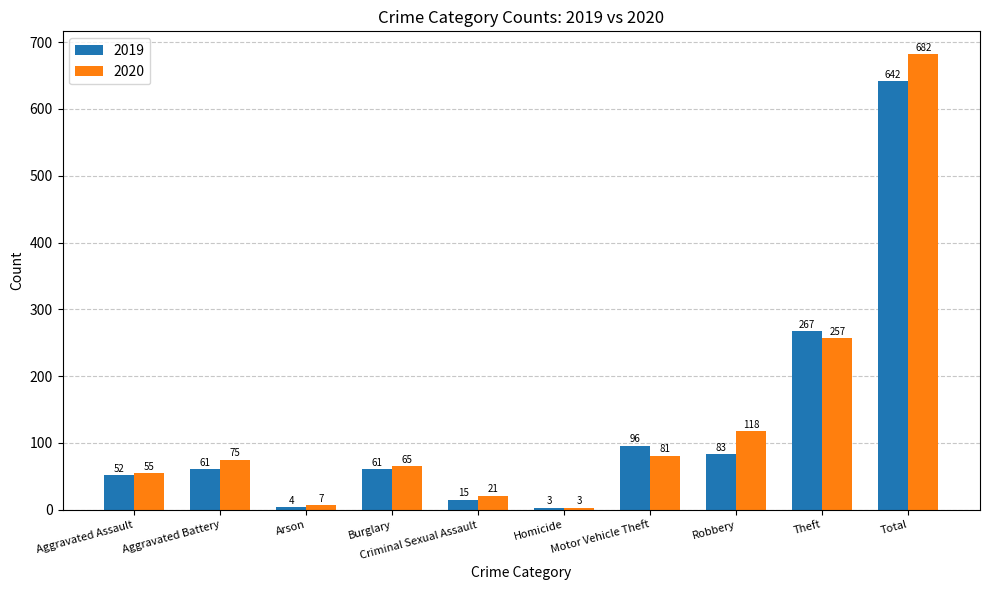

Is the value of 2019 at Robbery greater than the value of 2020 at Criminal Sexual Assault?

Yes